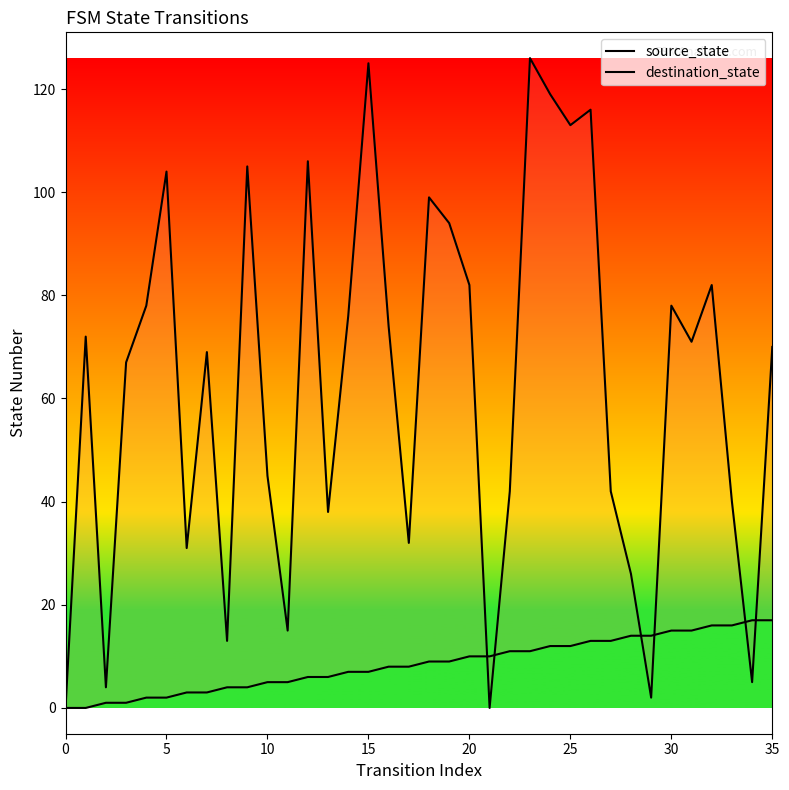

At which category is the sum across all series the highest?

23